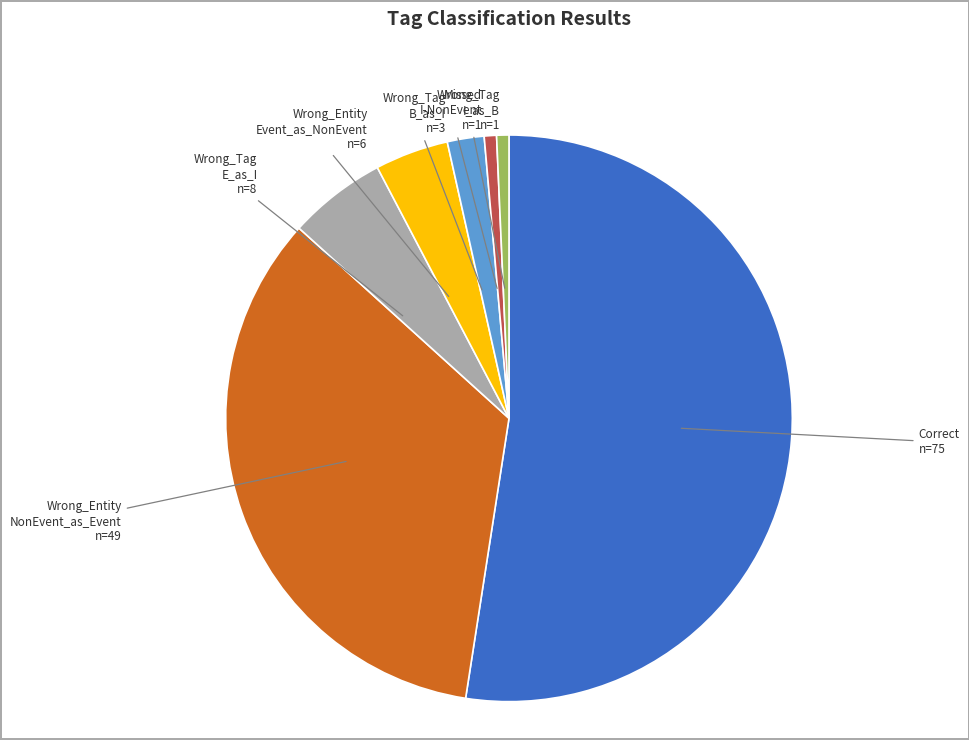

What is the majority slice?

Correct